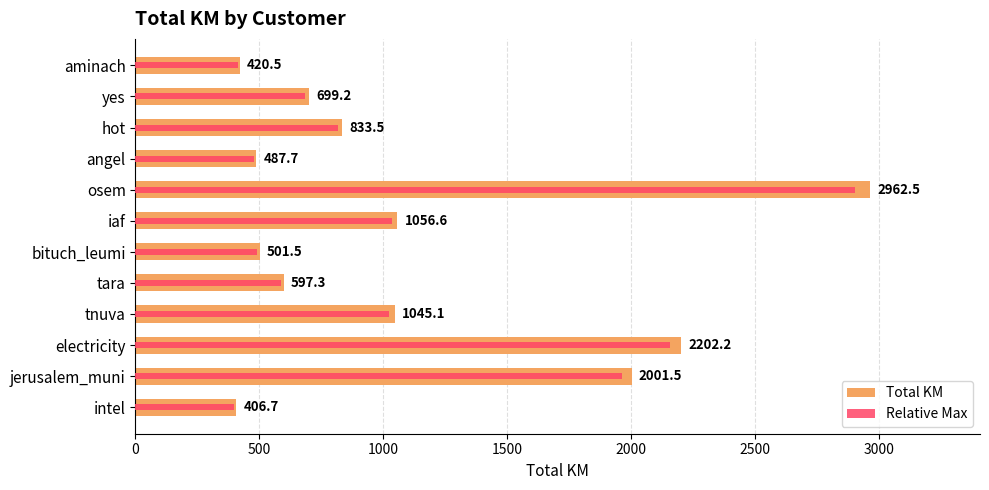

True or false: Relative Max has a value of 2158.1 at electricity.

True